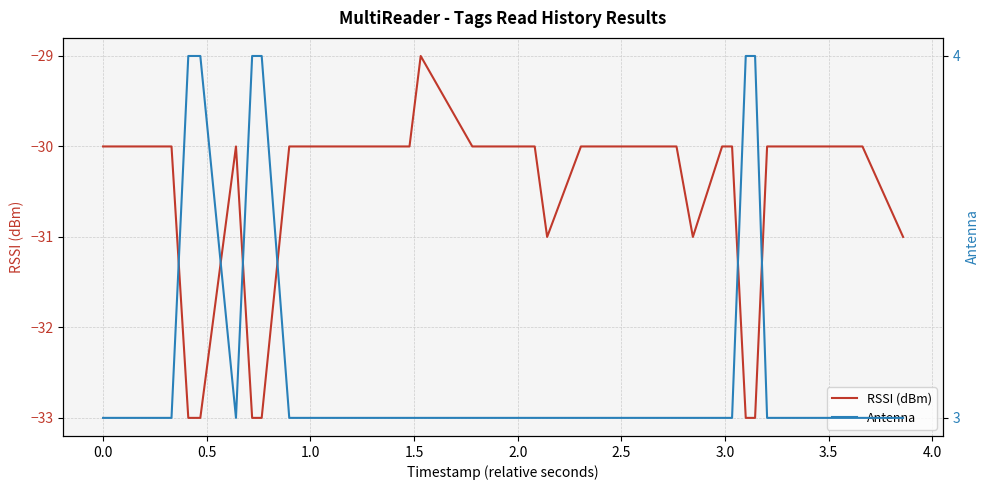

Count the number of categories in the chart.

36